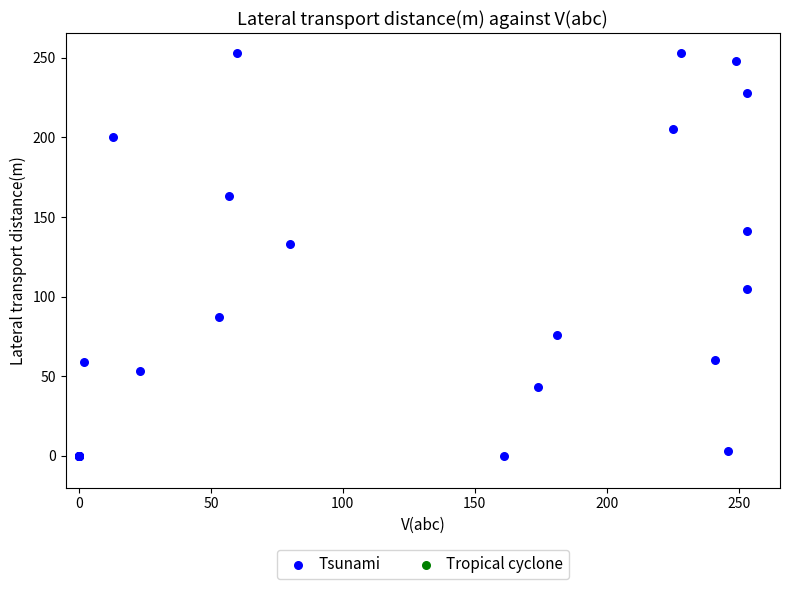

What Y value in the scatter plot is closest to 126?

133